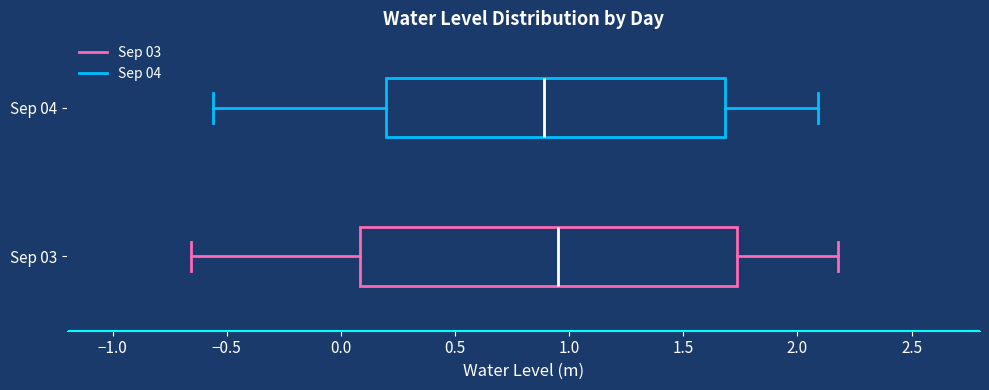

Reading bottom to top, transcribe this box plot: for each box, give where its median line is, the range the box spans, and where its two whiskers end, as read against the x-axis. The values are not printed on the chart, so give them approximately, as read against the axis.

Sep 03: median 0.95, box 0.10 to 1.75, whiskers -0.65 to 2.20
Sep 04: median 0.90, box 0.20 to 1.70, whiskers -0.55 to 2.10